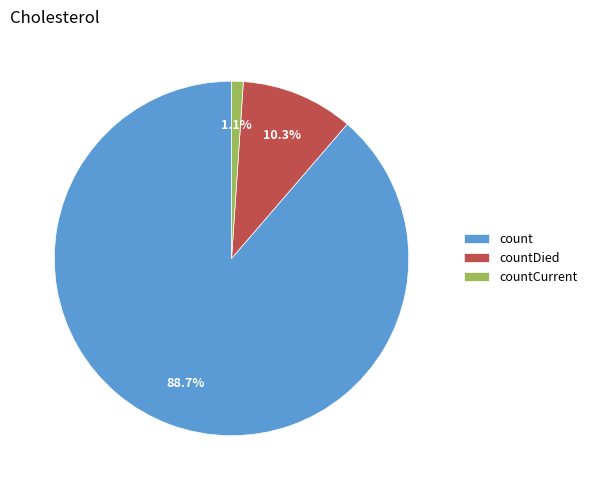

The countDied slice represents 10% of the pie. True or false?

True